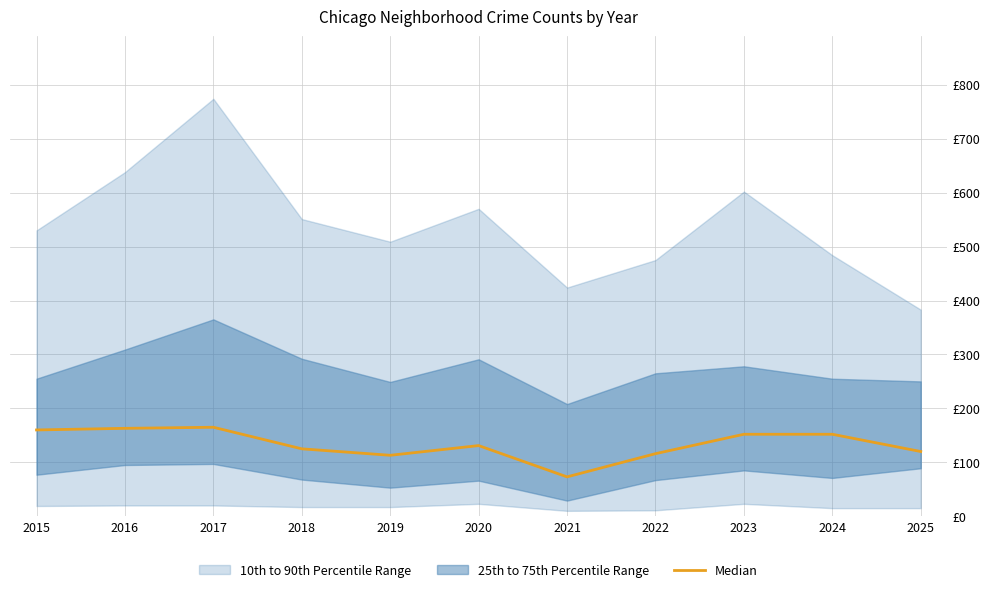

At which category does the data reach its first local valley?

2019